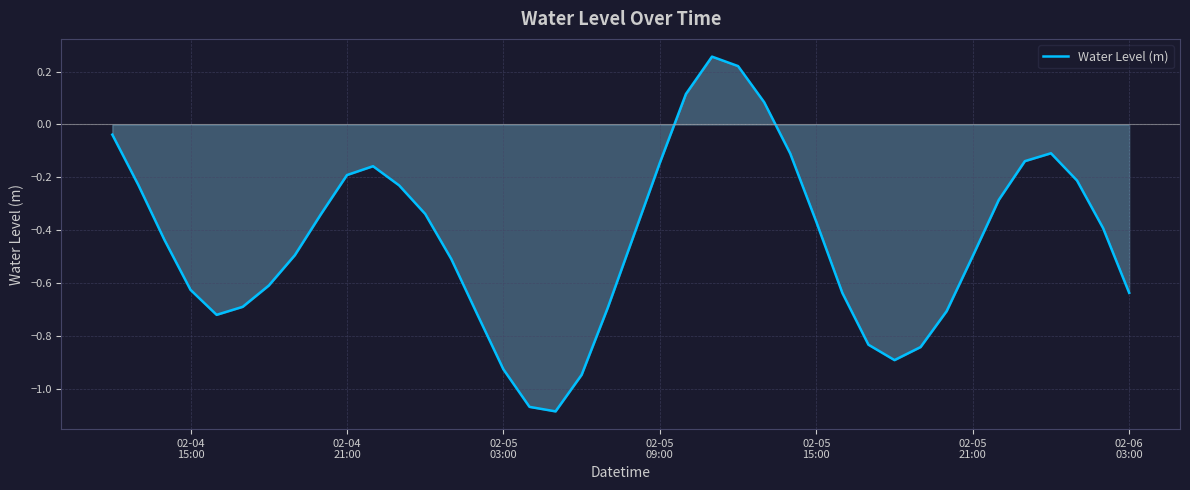

What is the difference between the maximum and minimum values?

1.3